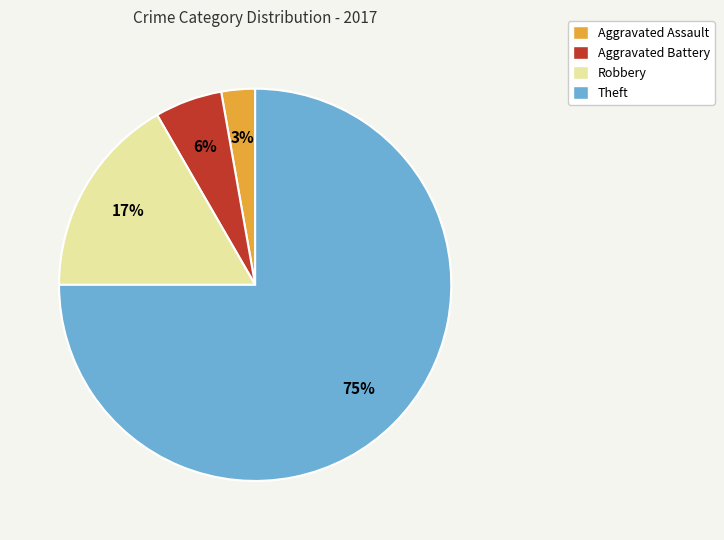

Do Aggravated Battery and Theft together represent more than half of the pie?

Yes